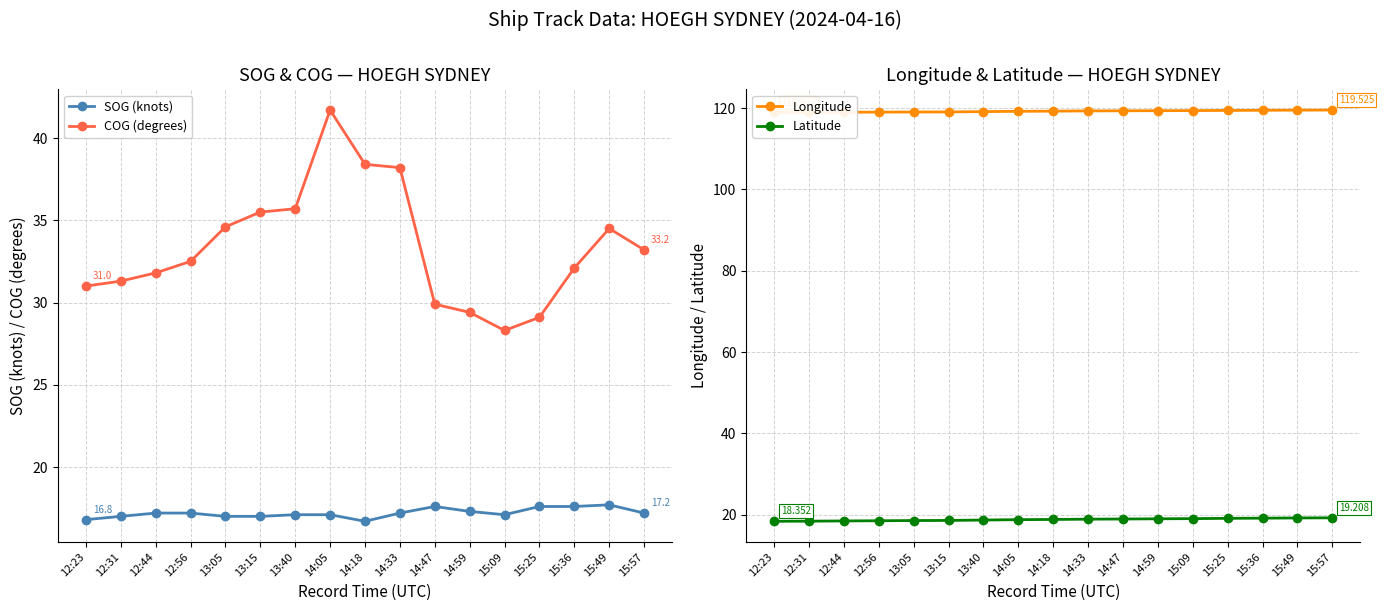

What is the difference between the maximum and second lowest values in the Longitude series?

0.6